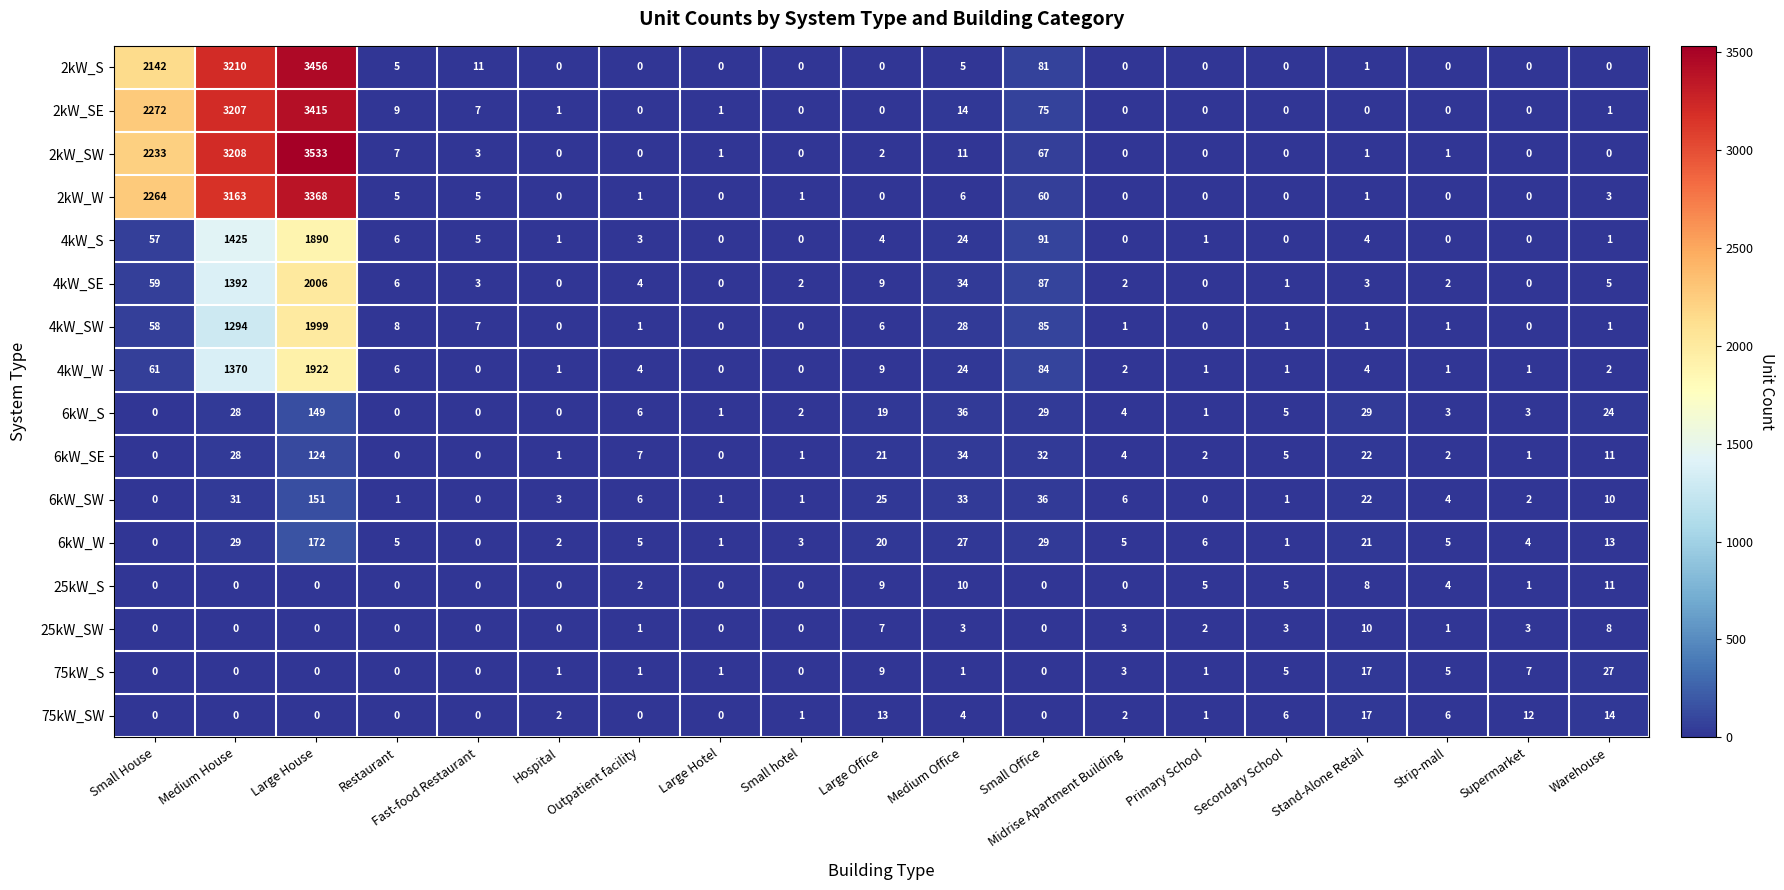

List the series in order of their peak value, lowest first.

25kW_SW, 25kW_S, 75kW_SW, 75kW_S, 6kW_SE, 6kW_S, 6kW_SW, 6kW_W, 4kW_S, 4kW_W, 4kW_SW, 4kW_SE, 2kW_W, 2kW_SE, 2kW_S, 2kW_SW